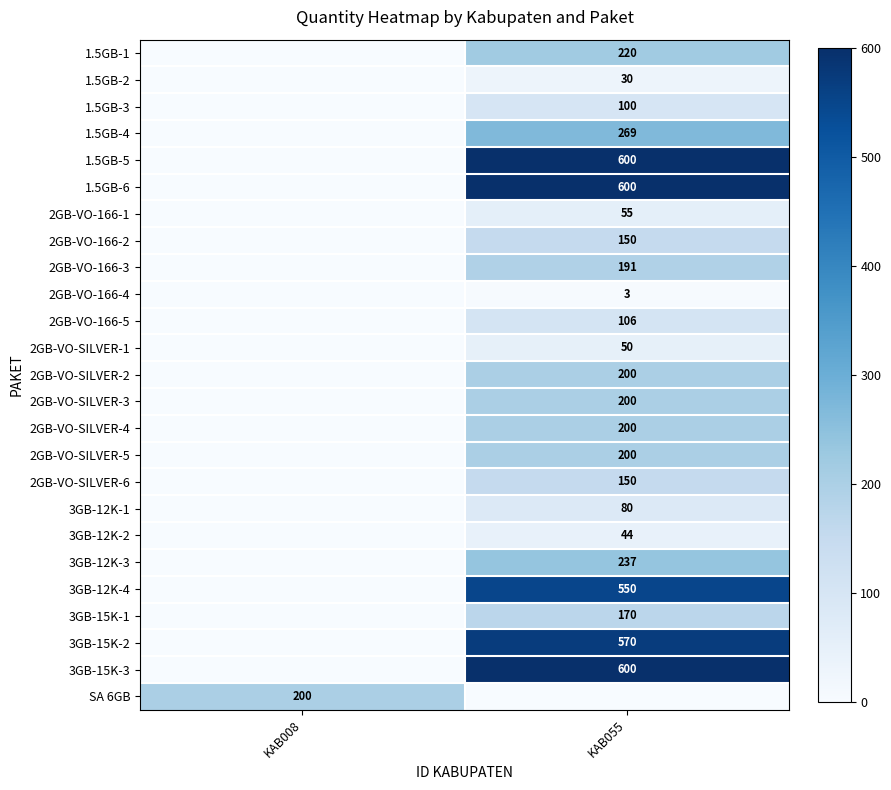

The value of 1.5GB-1 at KAB055 is 220. True or false?

True